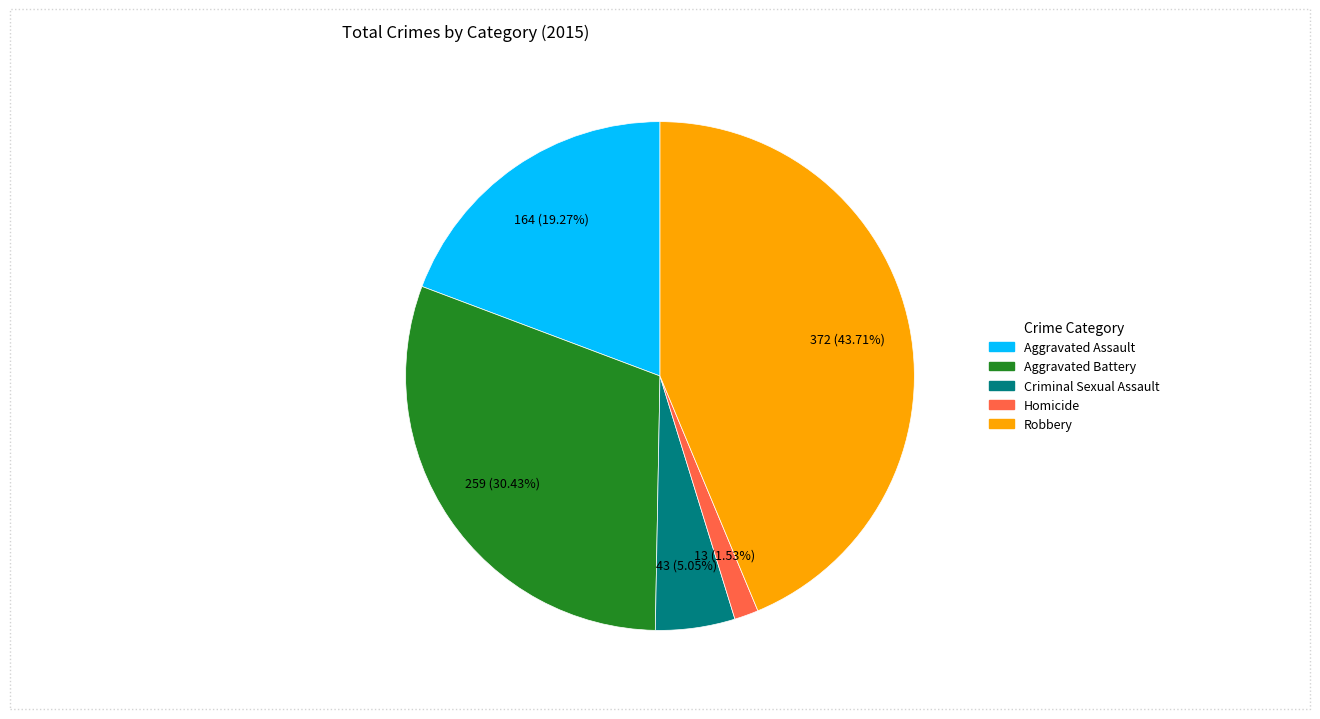

Between Aggravated Battery and Homicide, which is larger?

Aggravated Battery